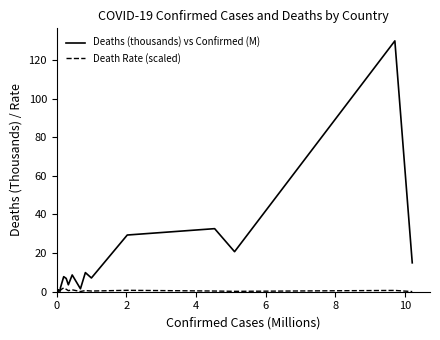

Rank the series by their maximum value, from lowest to highest.

Death Rate (scaled), Deaths (thousands) vs Confirmed (M)